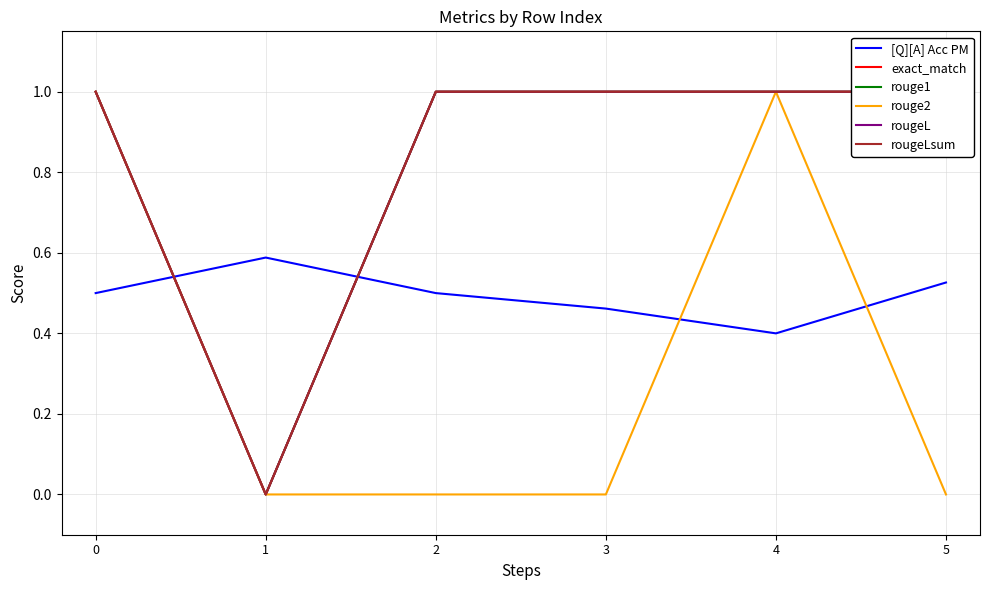

List the series in order of their peak value, lowest first.

[Q][A] Acc PM, exact_match, rouge1, rouge2, rougeL, rougeLsum